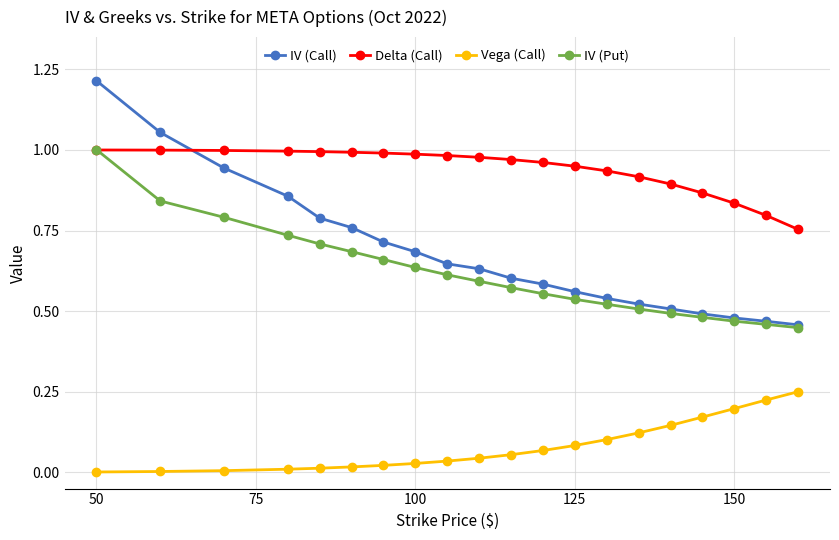

How many times do IV (Call) and Delta (Call) cross each other?

1